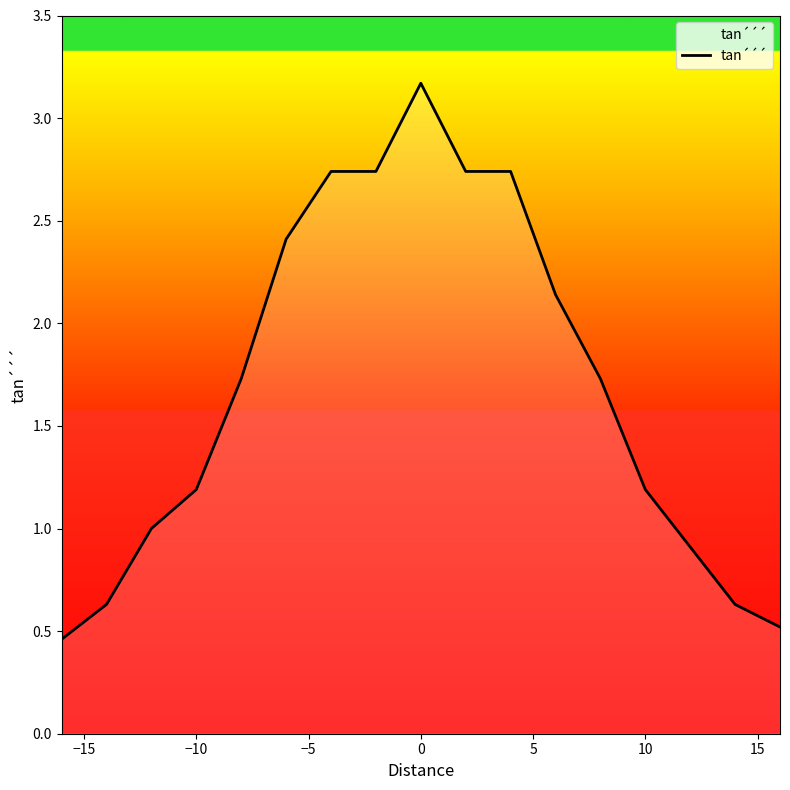

What is the difference between the second highest and second lowest values?

2.2